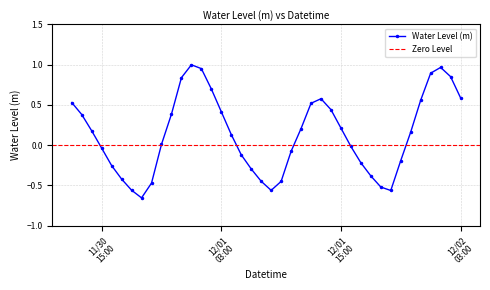

True or false: Water Level (m) has more than 1 interior local peaks.

True